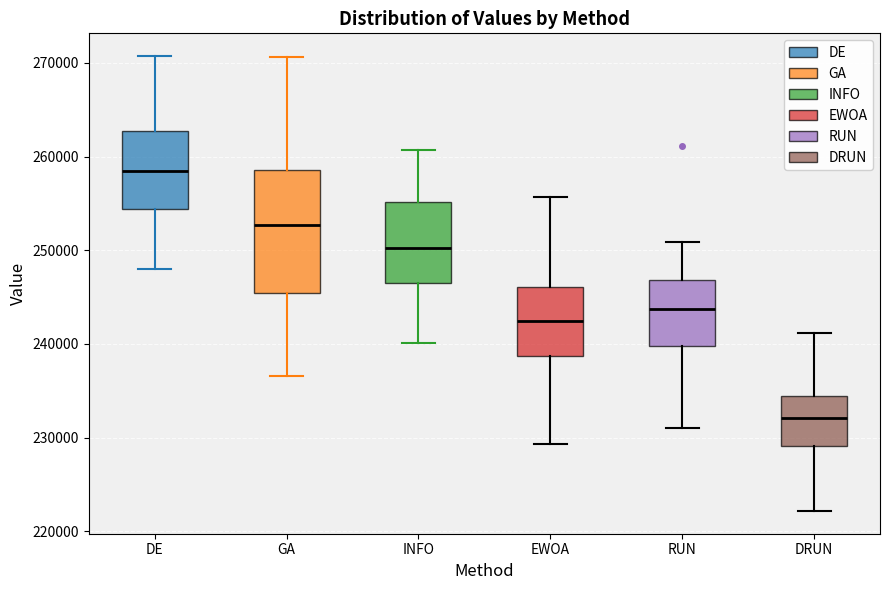

Reading left to right, transcribe this box plot: for each box, give where its median line is, the range the box spans, and where its two whiskers end, as read against the y-axis. The values are not printed on the chart, so give them approximately, as read against the axis.

DE: median 258000, box 254000 to 263000, whiskers 248000 to 271000
GA: median 253000, box 245000 to 259000, whiskers 237000 to 271000
INFO: median 250000, box 246000 to 255000, whiskers 240000 to 261000
EWOA: median 242000, box 239000 to 246000, whiskers 229000 to 256000
RUN: median 244000, box 240000 to 247000, whiskers 231000 to 251000
DRUN: median 232000, box 229000 to 234000, whiskers 222000 to 241000